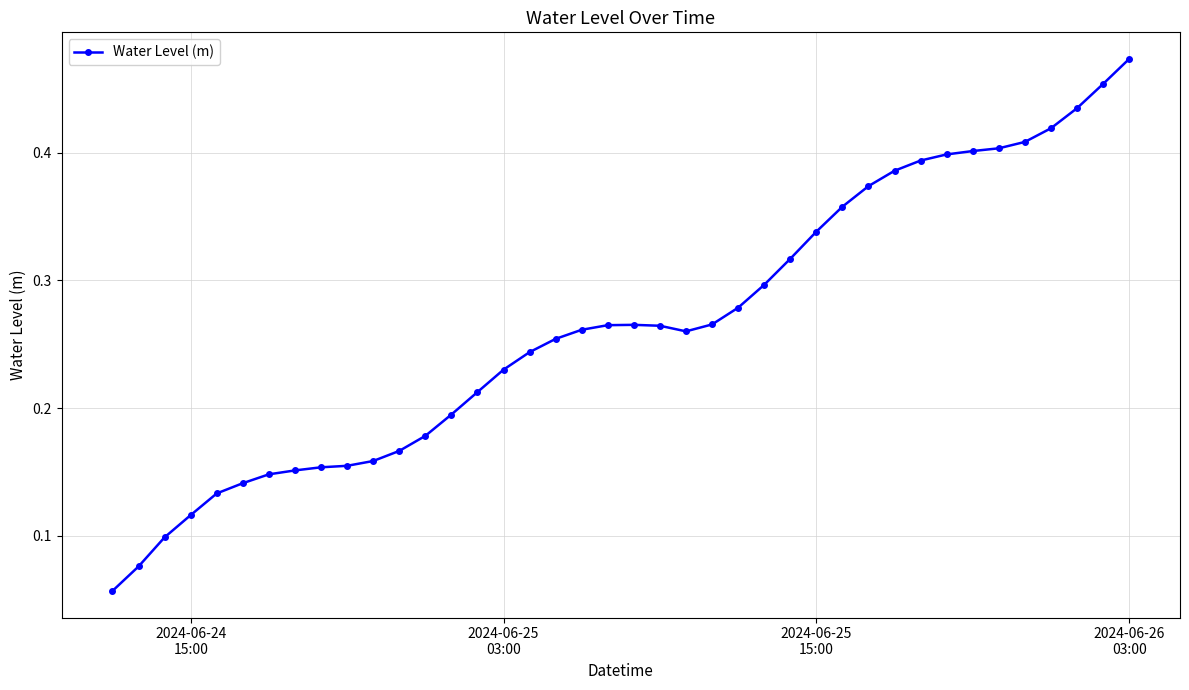

What is the sum of all values?

10.6